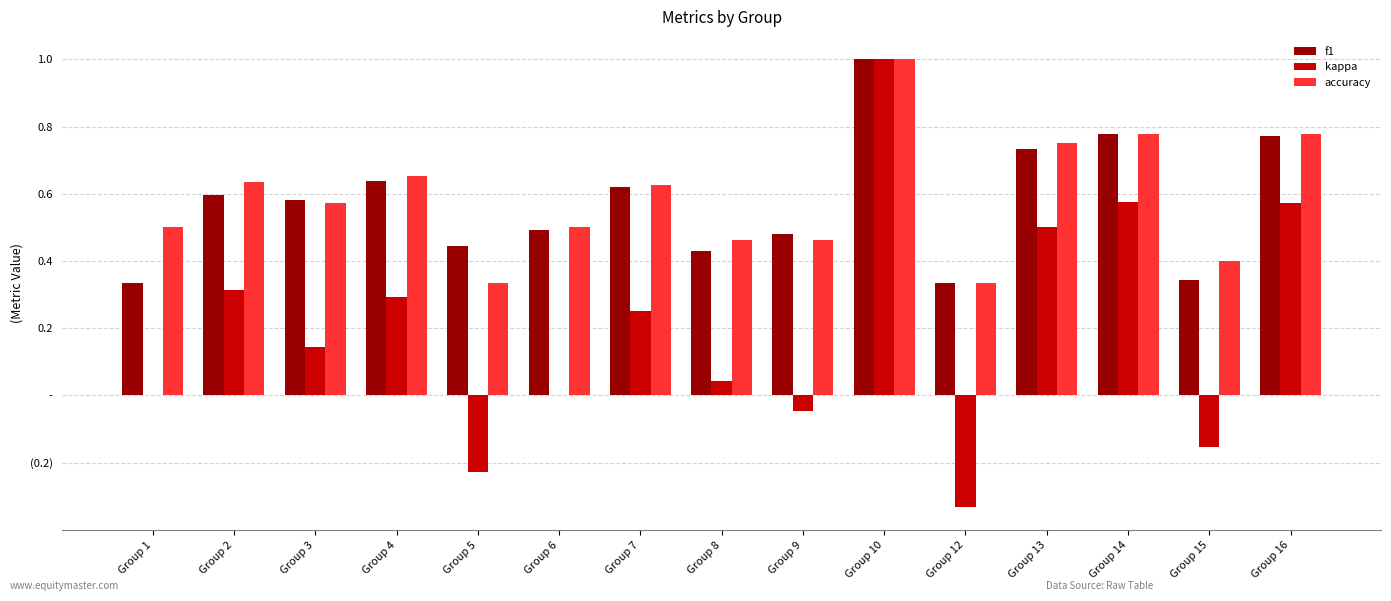

What are all the series names shown in the legend?

f1, kappa, accuracy